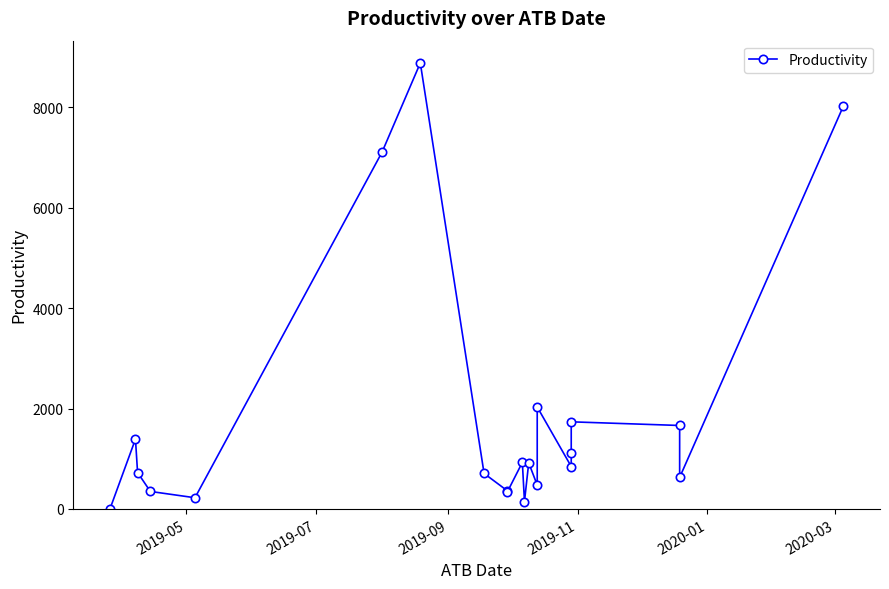

How many data points are less than 845?

10